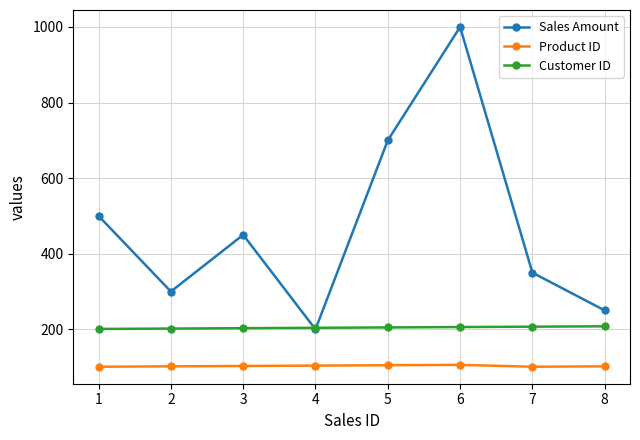

What is the value of the Customer ID point at the 7th from the left?

207